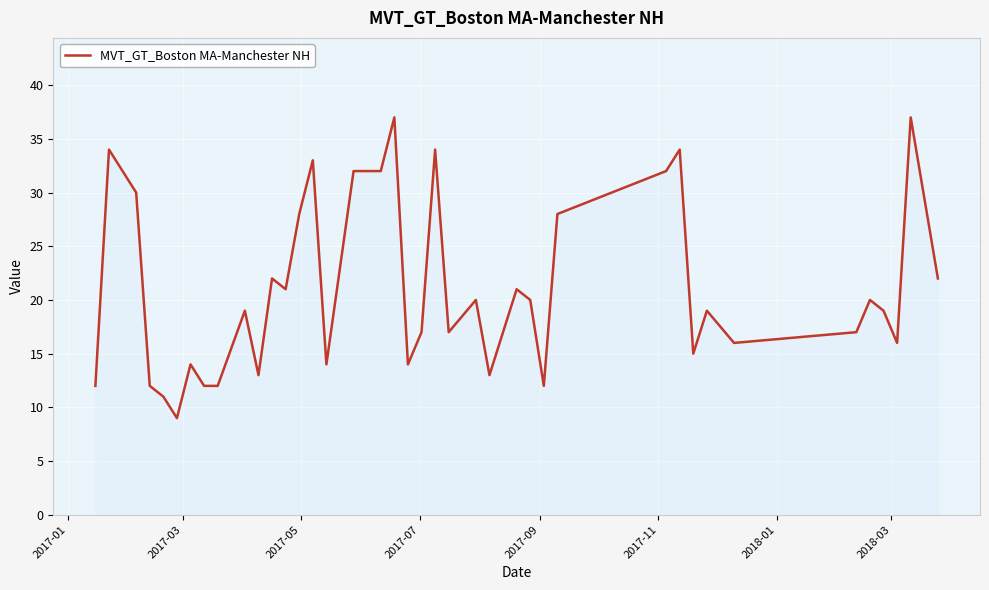

True or false: the data has more than 2 interior local peaks.

True